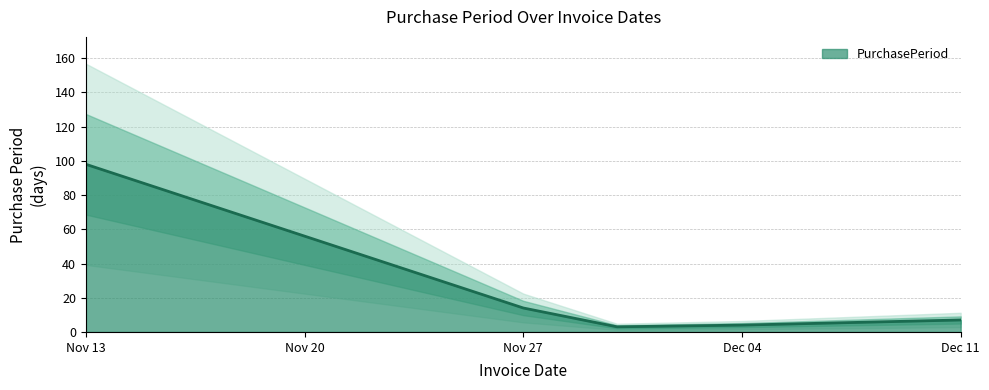

Where is the first local minimum?

2017-11-30